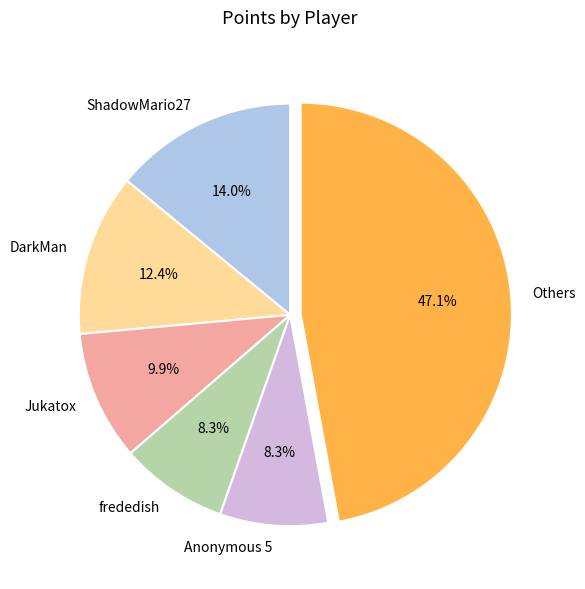

Is DarkMan the majority of the pie?

No